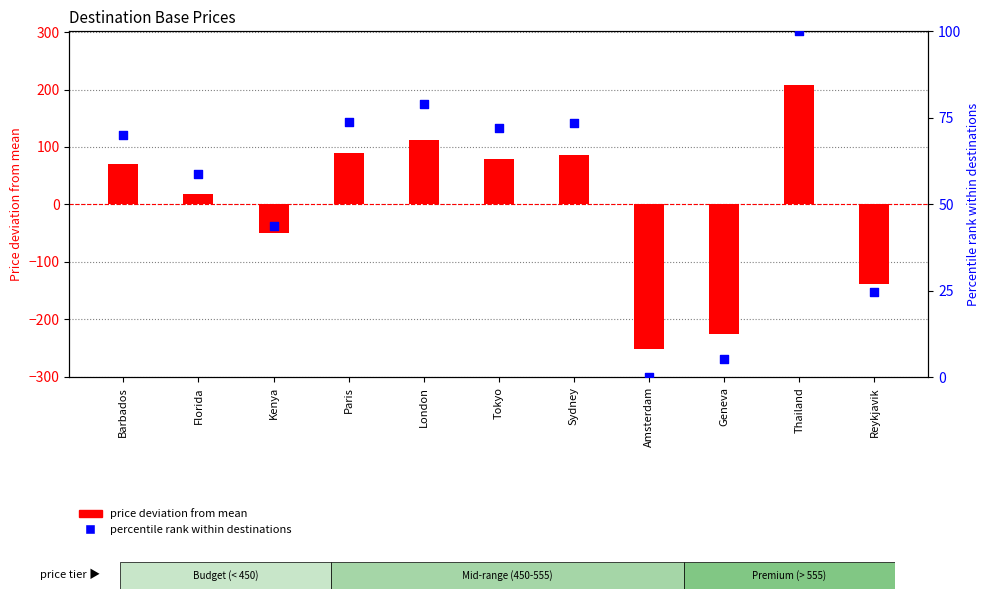

Which series has the largest Y range (max minus min)?

Price deviation from mean